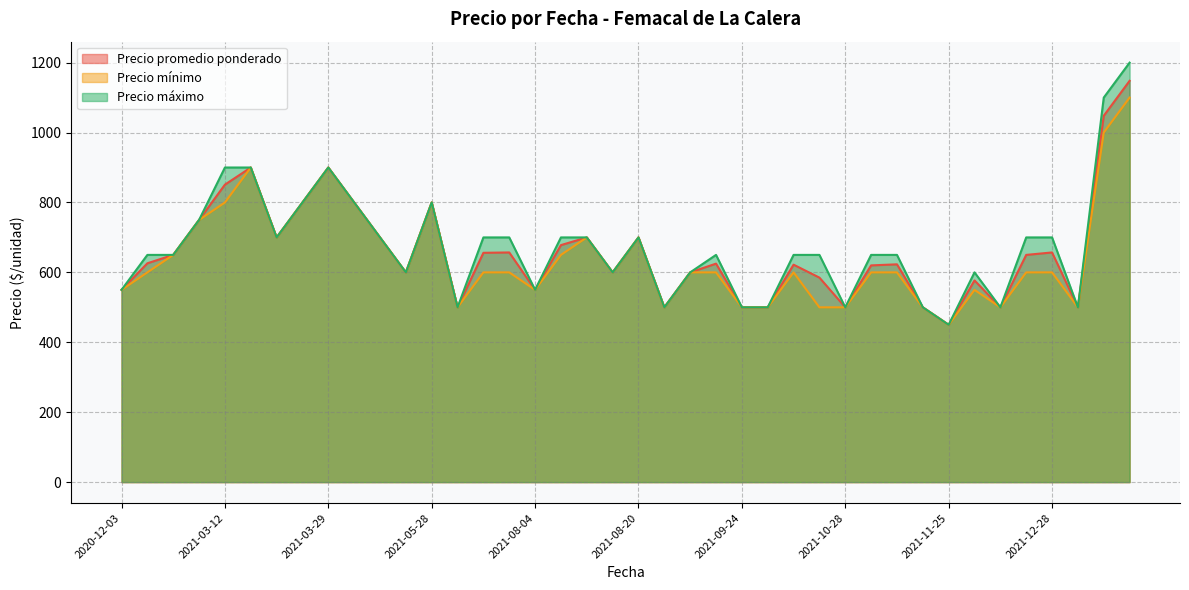

Which series has the largest total across all categories?

Precio máximo